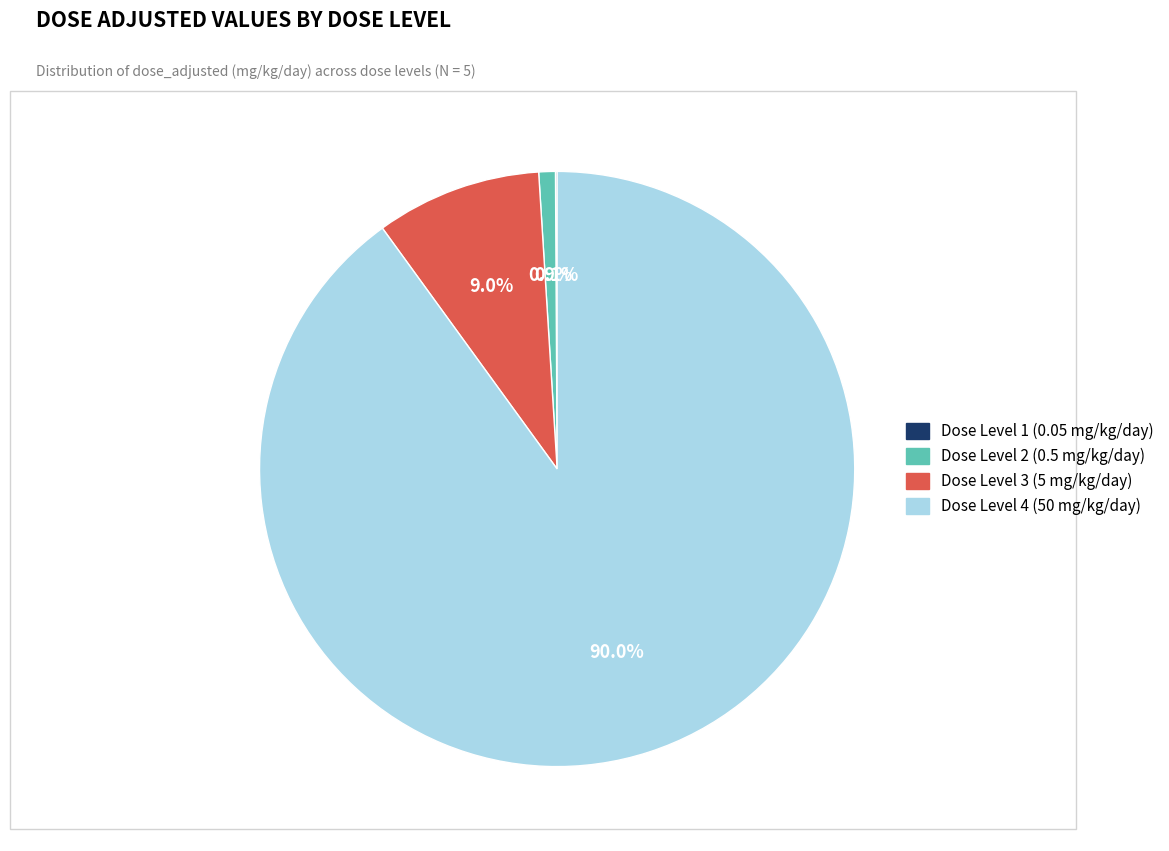

To the nearest percent, what portion does Dose Level 2 (0.5 mg/kg/day) represent?

1%